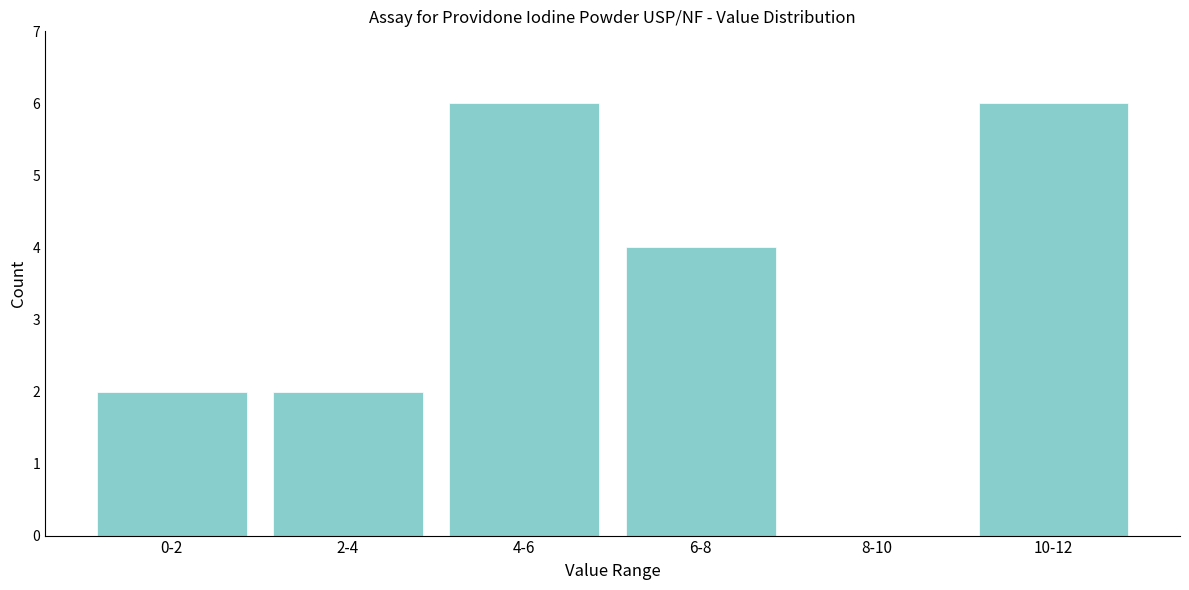

Reading left to right, list all the values displayed in this chart.

0-2=2	2-4=2	4-6=6	6-8=4	8-10=0	10-12=6